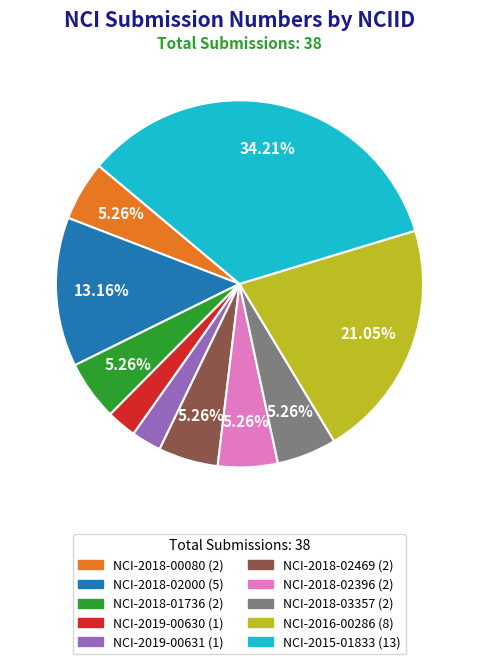

What portion of the pie excludes NCI-2018-02000?

86.8%